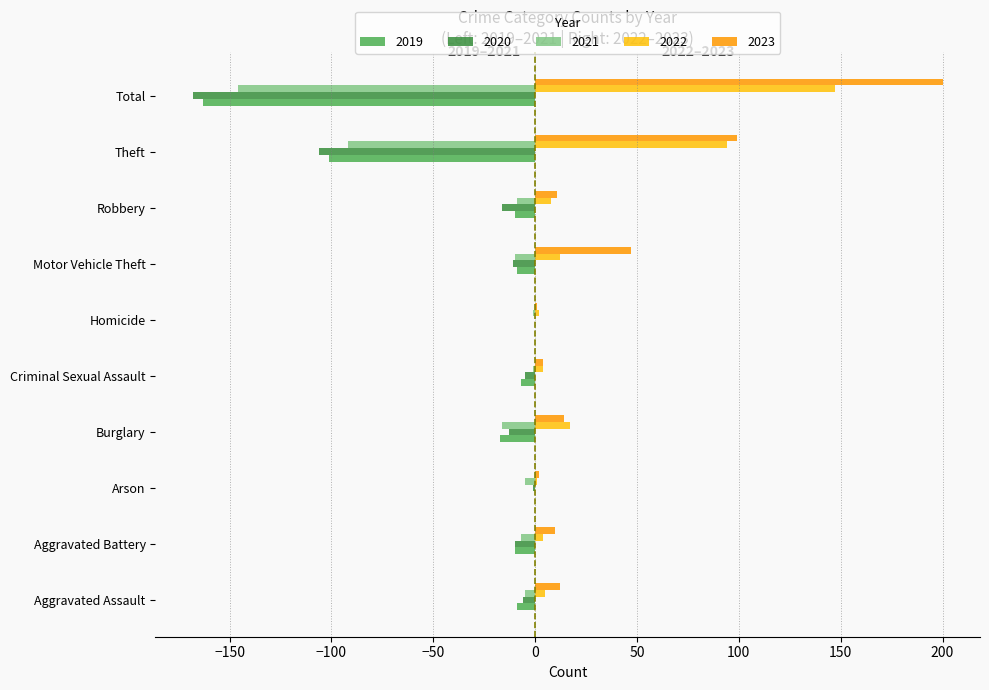

What is the greatest value displayed?

200